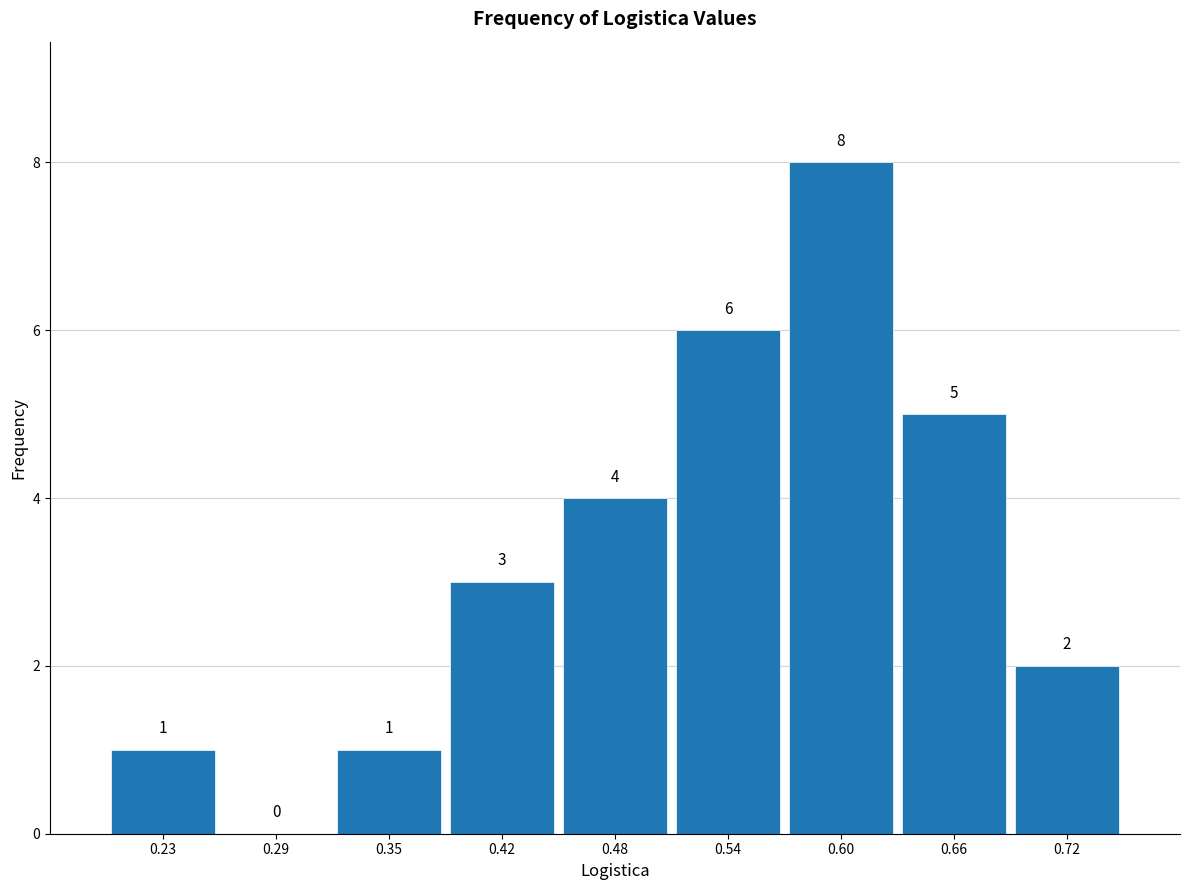

Reading left to right, transcribe this chart: for each bar, give the range it covers on the x-axis and its height. The bar edges are not printed on the chart, so give them approximately, as read against the axis.

0.20 to 0.26: 1
0.26 to 0.32: 0
0.32 to 0.39: 1
0.39 to 0.45: 3
0.45 to 0.51: 4
0.51 to 0.57: 6
0.57 to 0.63: 8
0.63 to 0.69: 5
0.69 to 0.76: 2